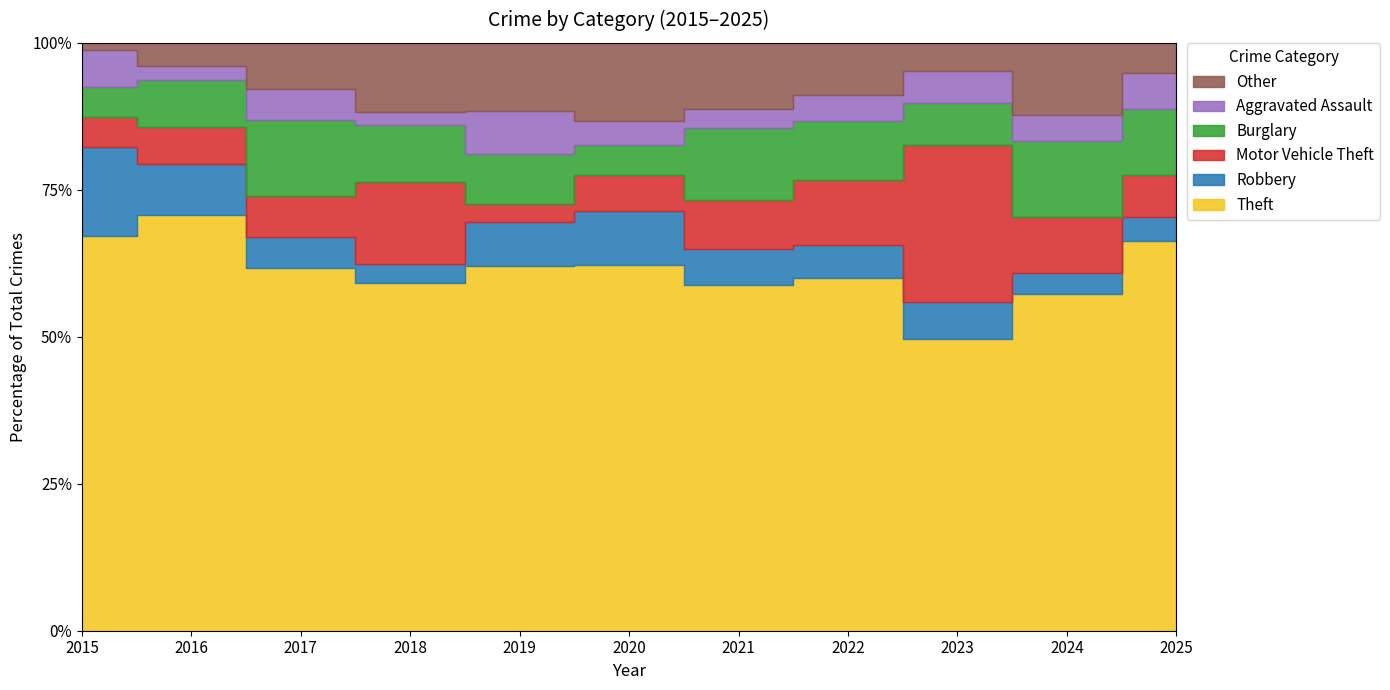

The value of Robbery at 2018 is 2. True or false?

False